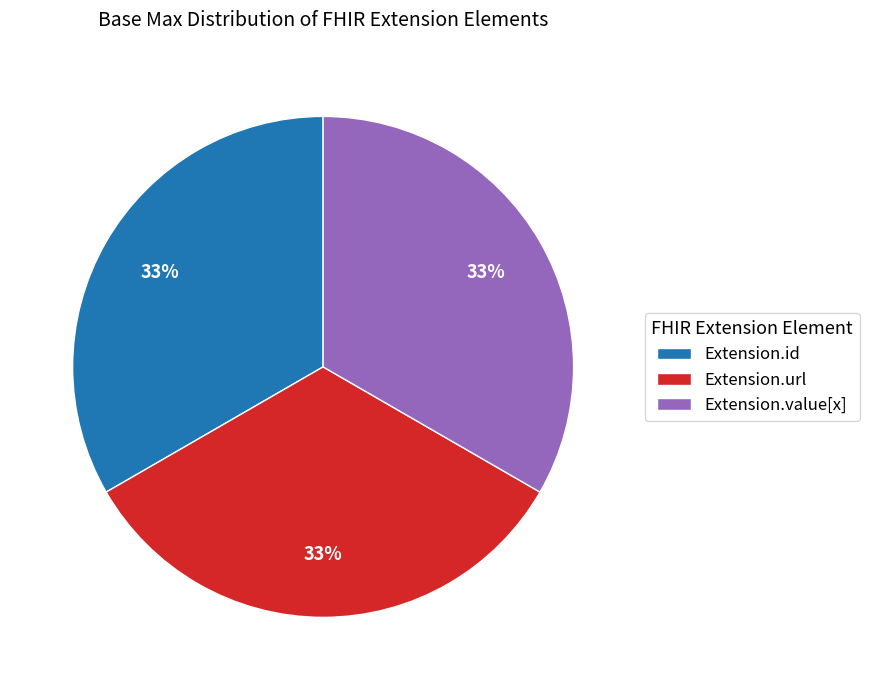

Is there a majority slice in this chart?

No